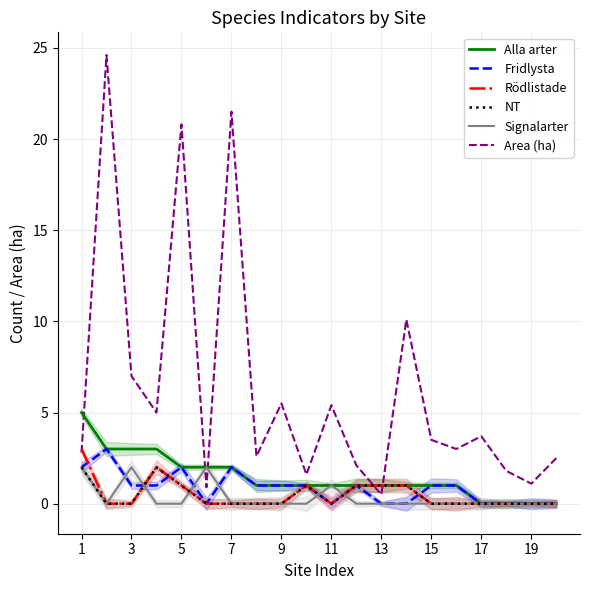

How many Fridlysta values are between 0 and 1?

16